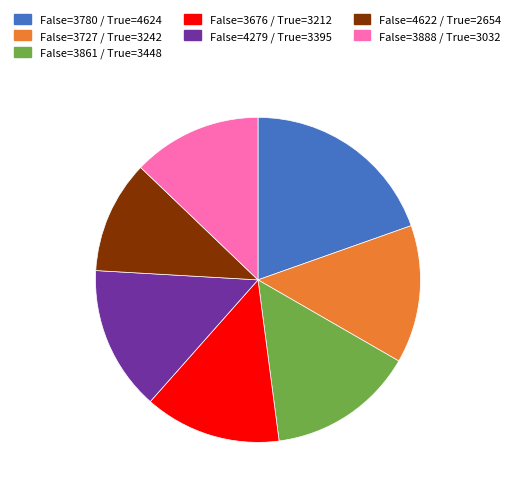

Is it true that False=3888 / True=3032 is 18% of the pie?

False